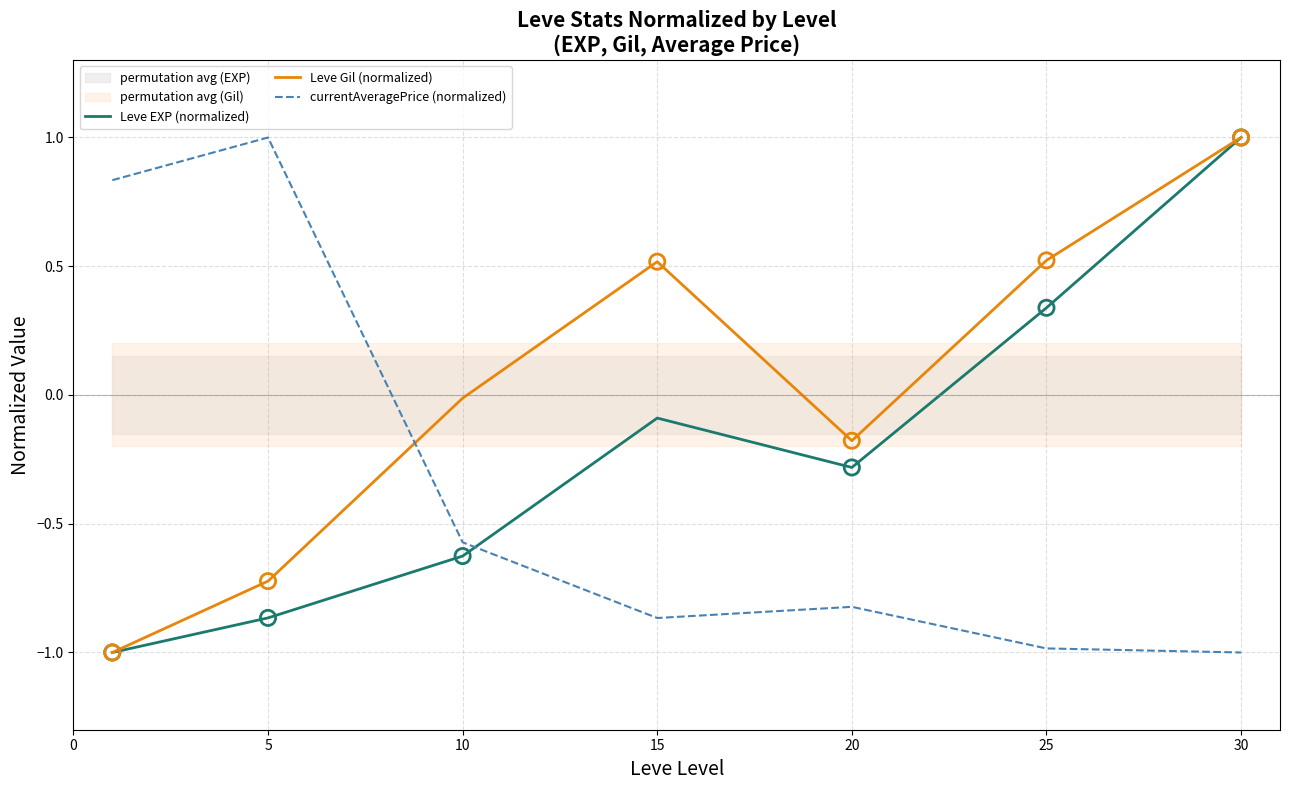

Which series has the largest total across all categories?

Leve Gil (normalized)